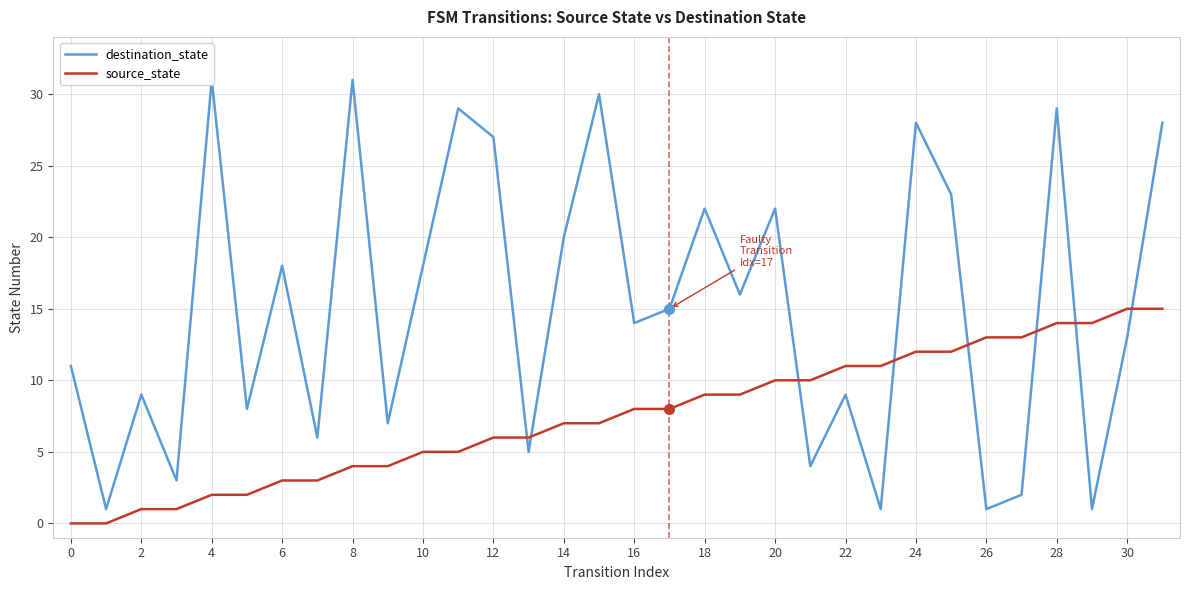

What is the highest value of the source_state series?

15